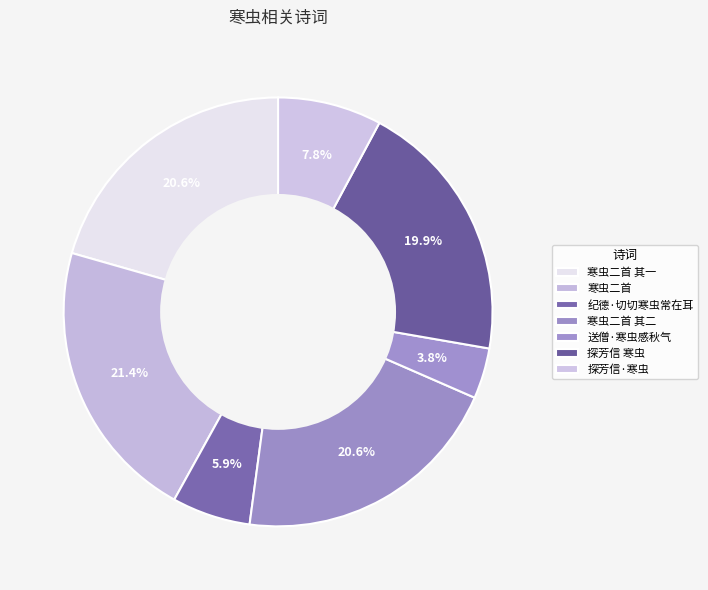

True or false: 寒虫二首 其一 accounts for 11% of the total.

False